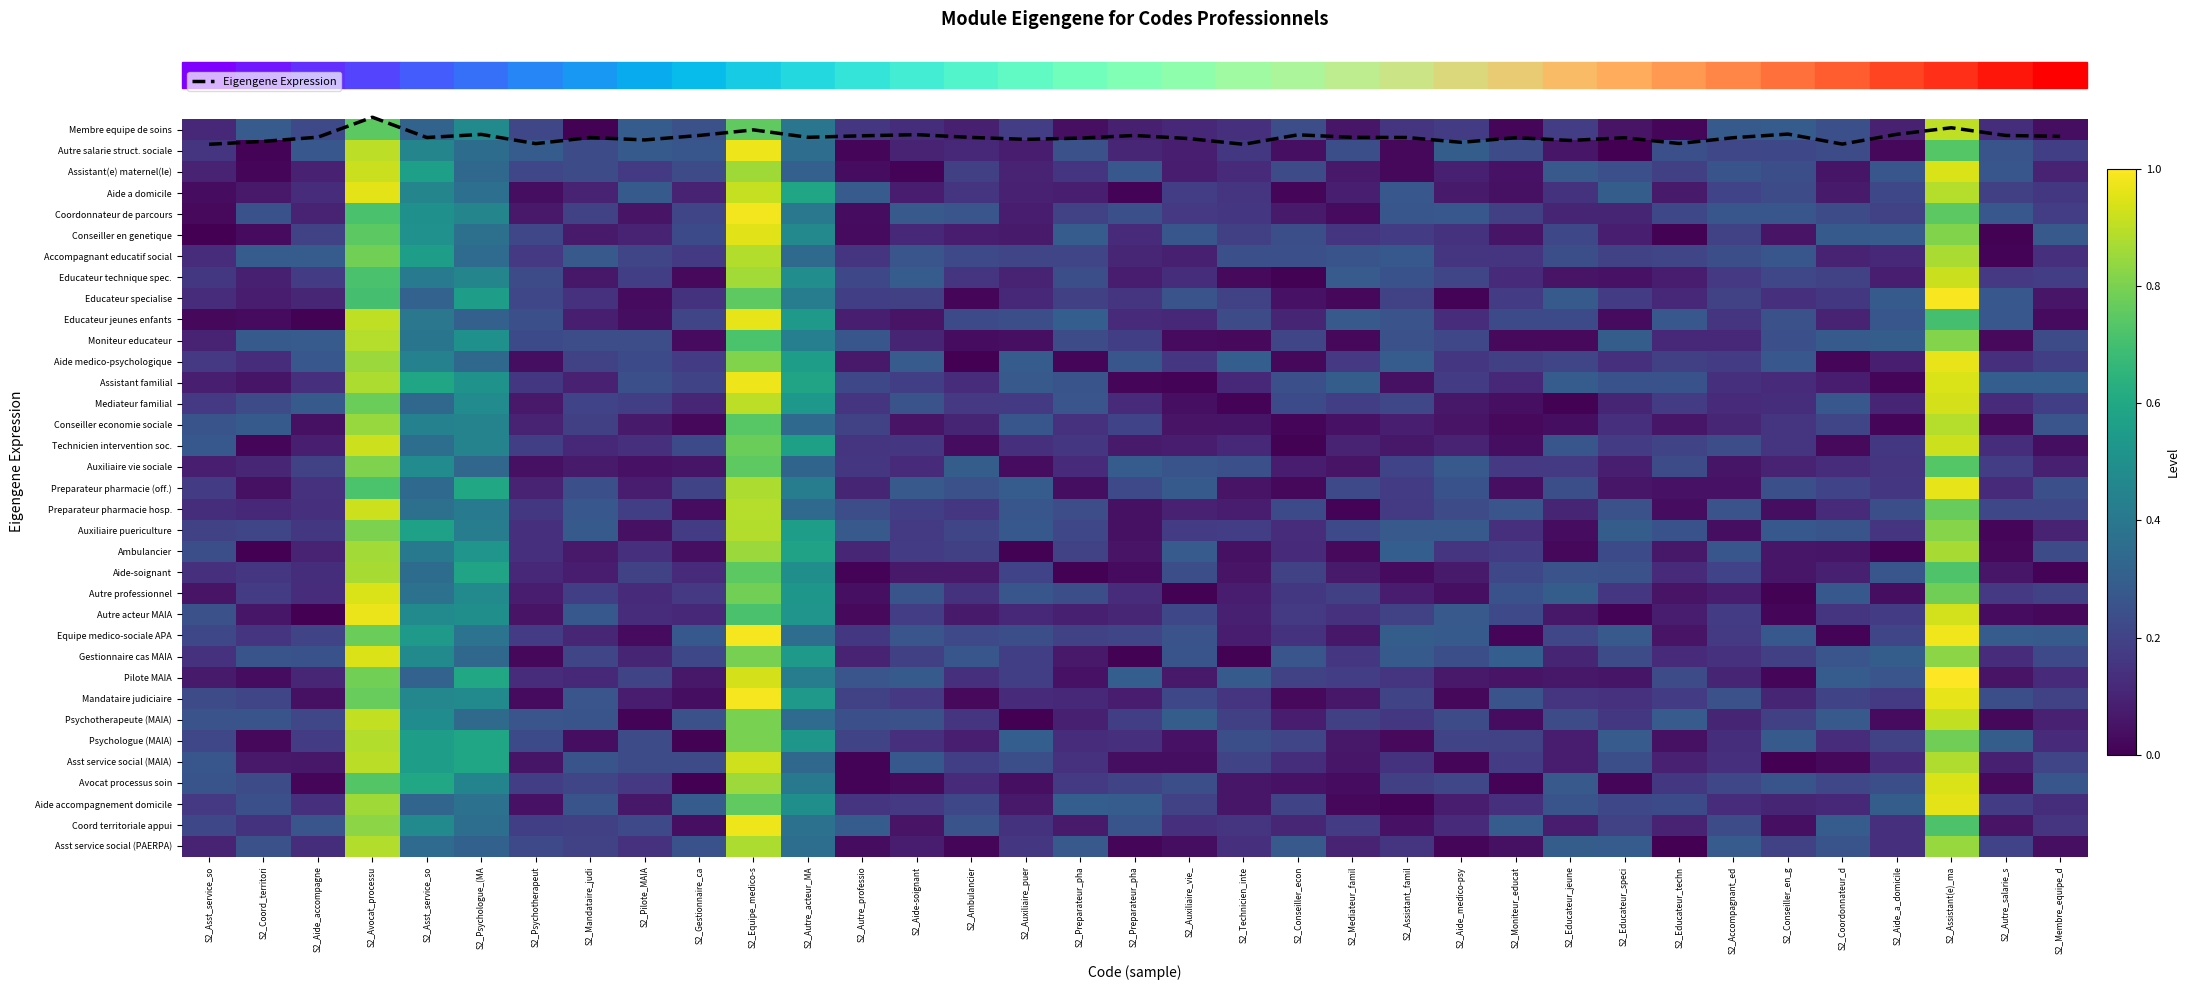

At which category is the sum across all series the highest?

S2_Assistant(e)_ma